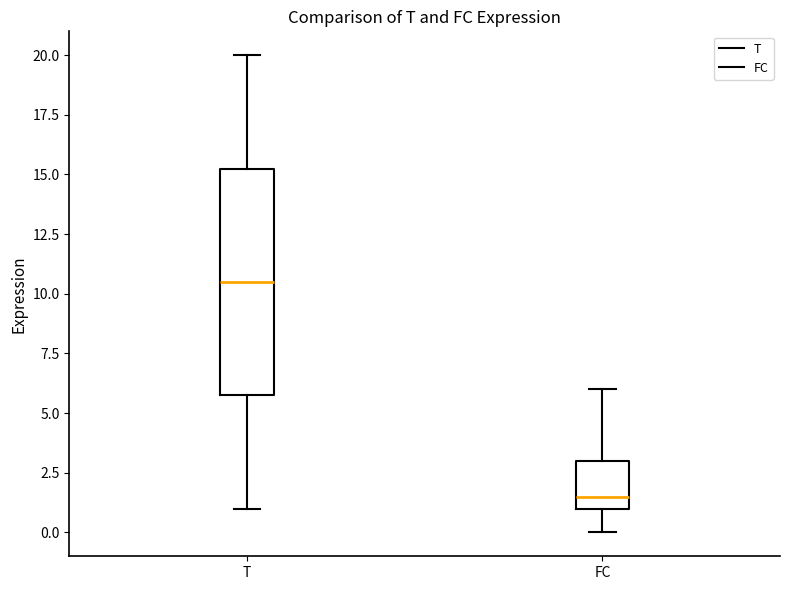

Where does the lower whisker of the box for T end on the y-axis? The values are not printed on the chart, so give them approximately, as read against the axis.

1.0